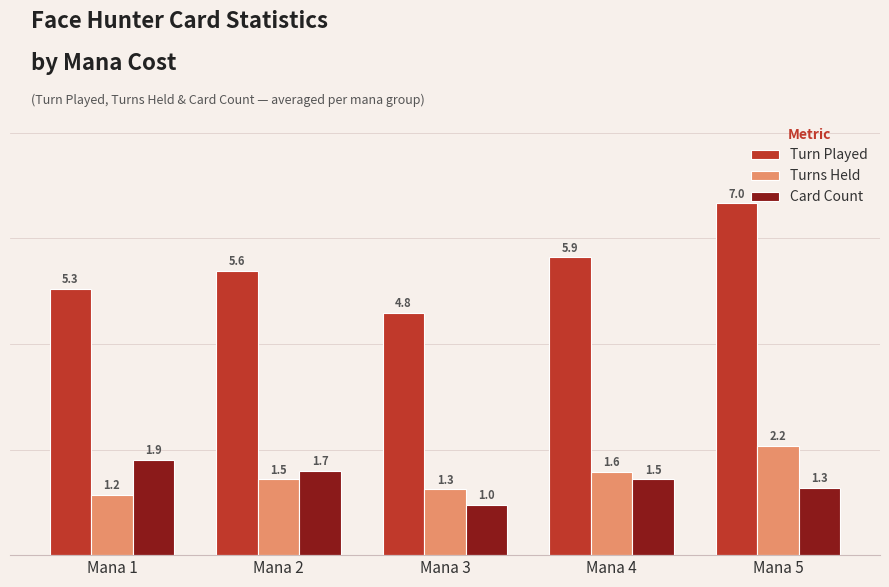

Is the value of Turn Played at Mana 5 greater than the value of Turns Held at Mana 5?

Yes